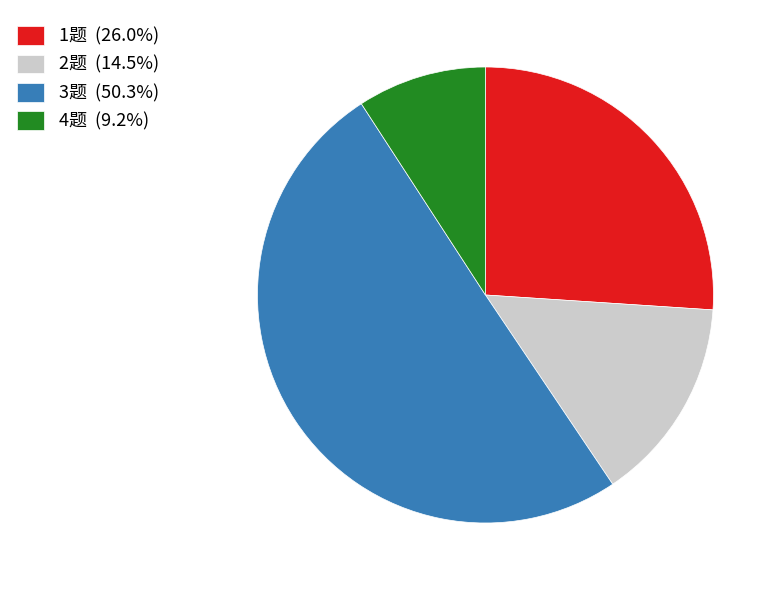

What is the ratio of the value at 2题 (14.5%) to the value at 1题 (26.0%)?

0.6